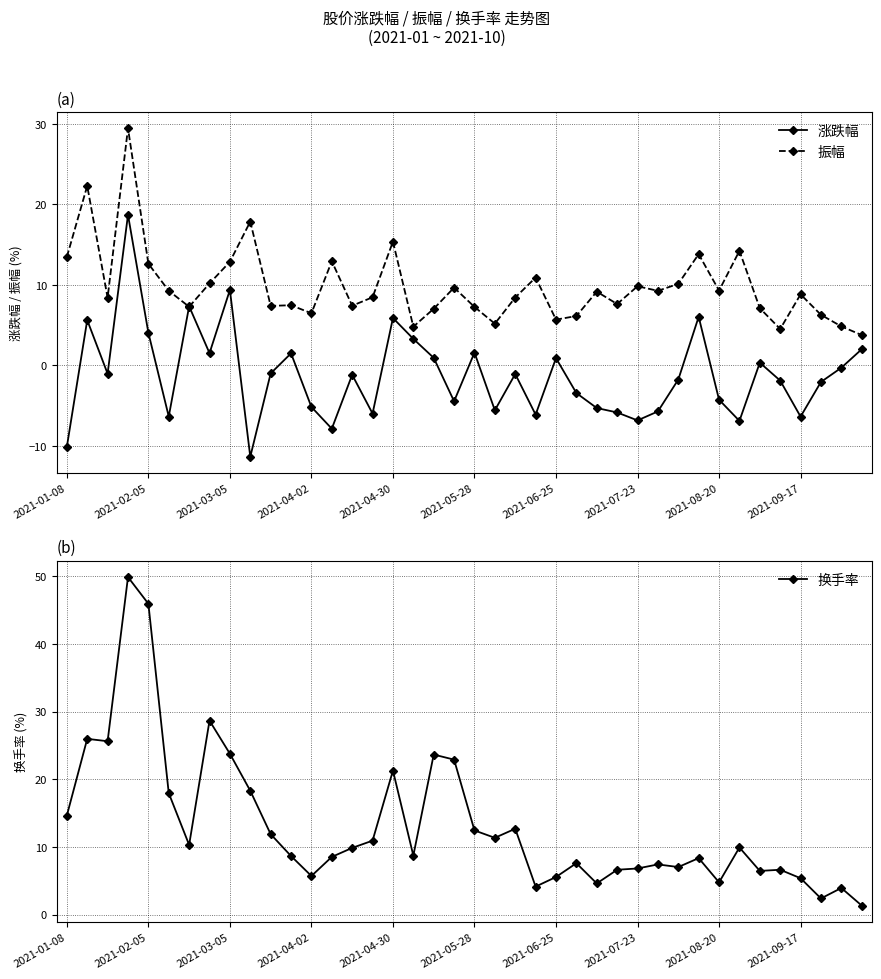

How many times do 振幅 and 换手率 cross each other?

7